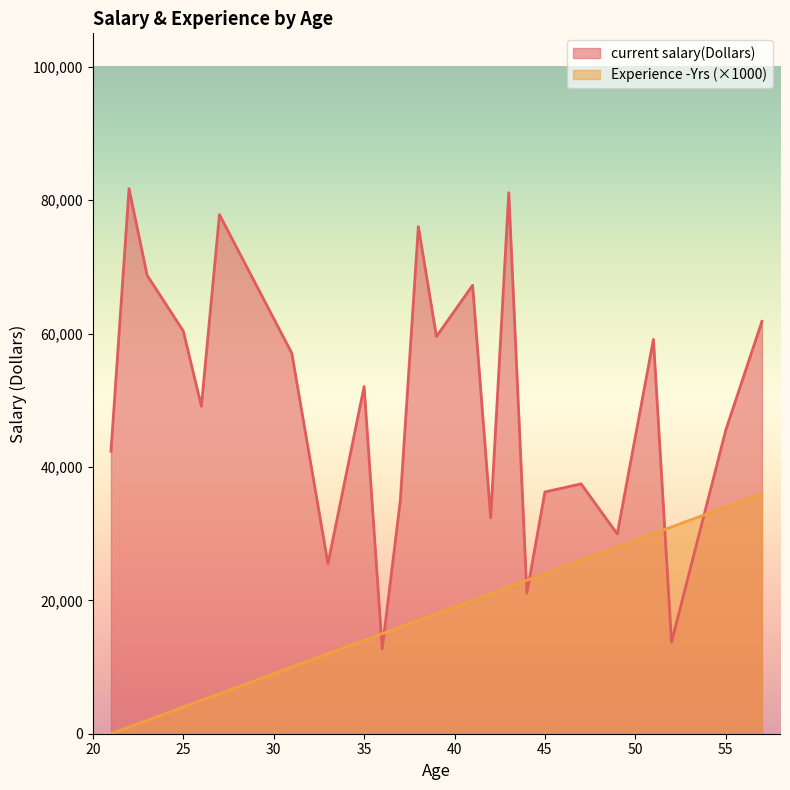

What is the greatest value displayed?

81705.0